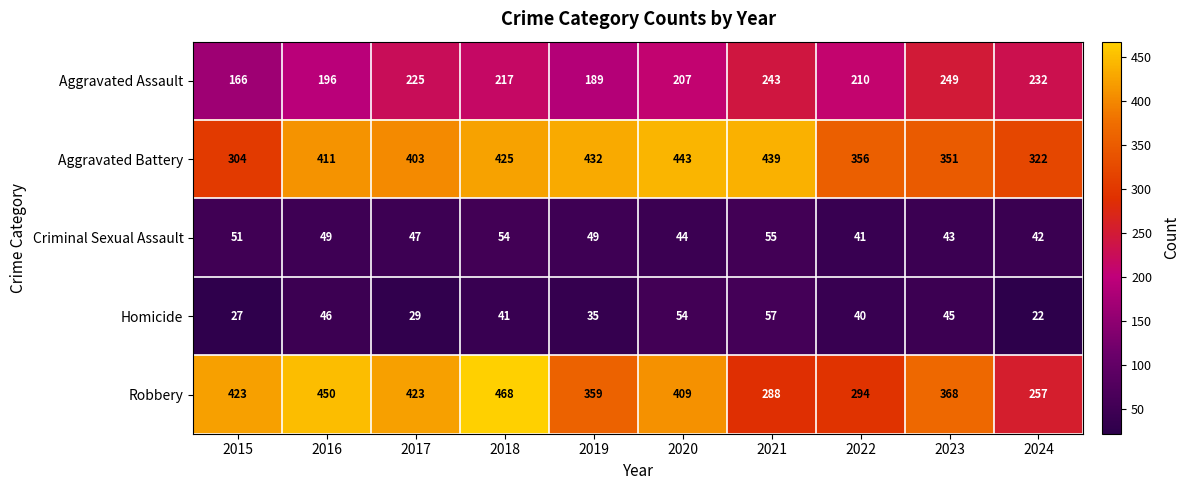

What is the spread (max minus min) of values at 2015?

396